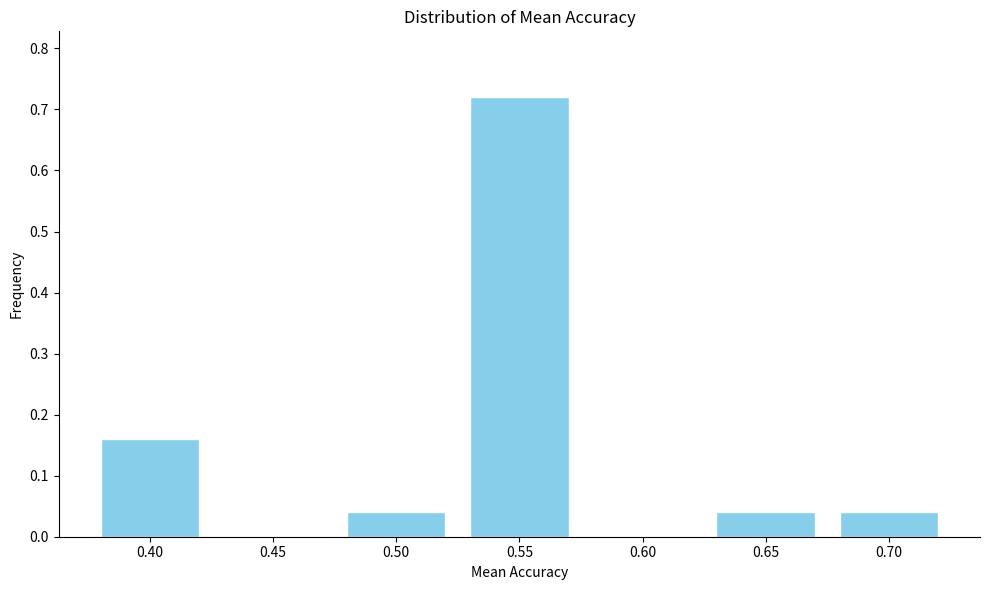

What is the sum of all values?

1.0